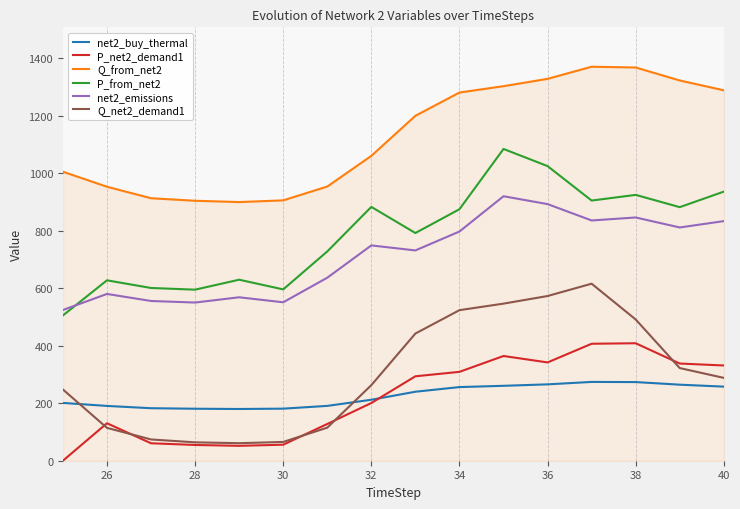

List the series in order of their peak value, highest first.

Q_from_net2, P_from_net2, net2_emissions, Q_net2_demand1, P_net2_demand1, net2_buy_thermal